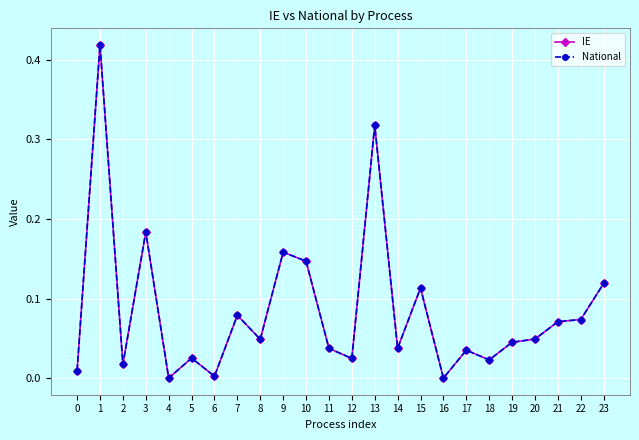

List the labels in order of National value, smallest first.

16, 4, 6, 0, 2, 18, 12, 5, 17, 11, 14, 19, 8, 20, 21, 22, 7, 15, 23, 10, 9, 3, 13, 1